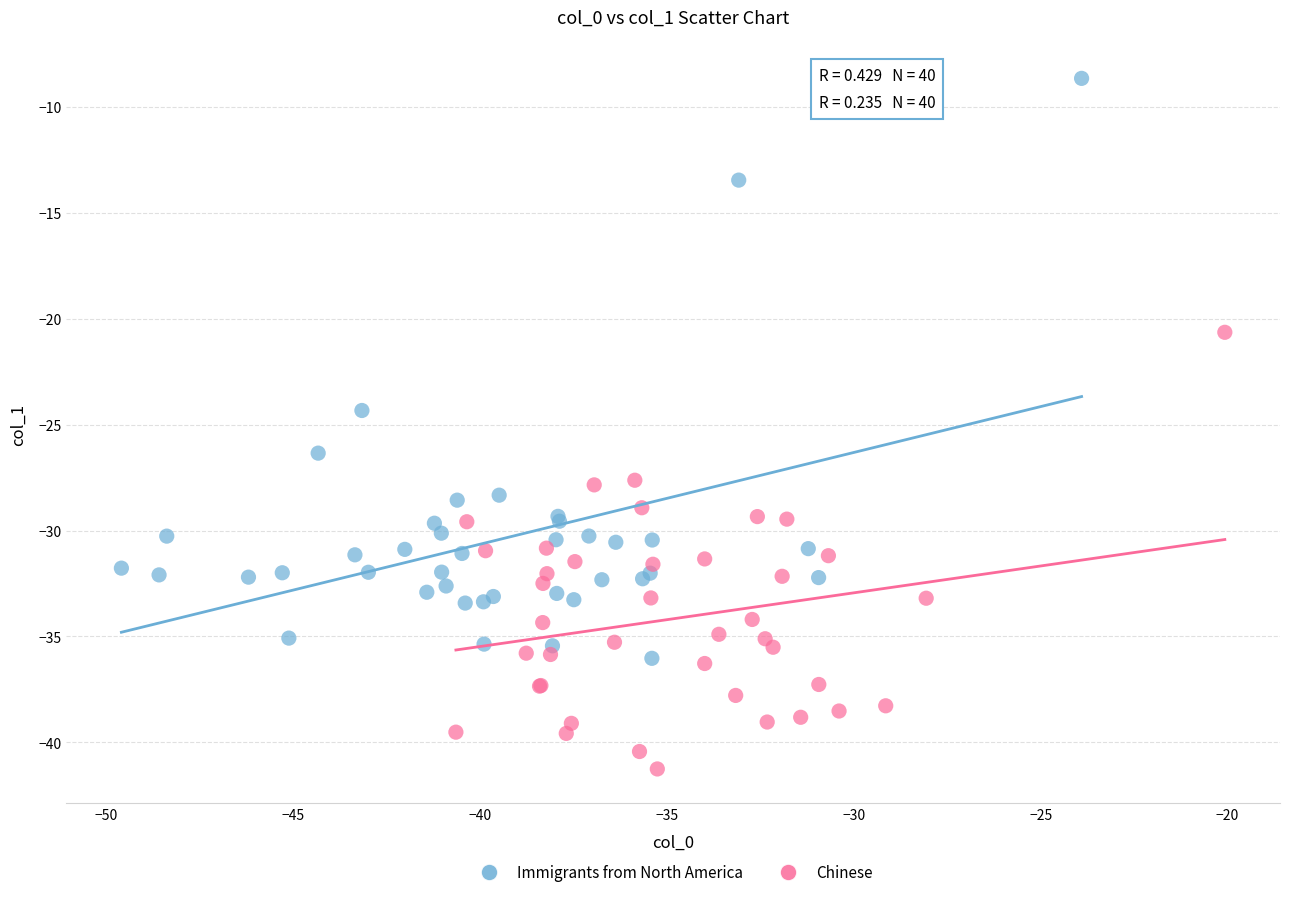

Which series has the widest spread of Y values?

Immigrants from North America